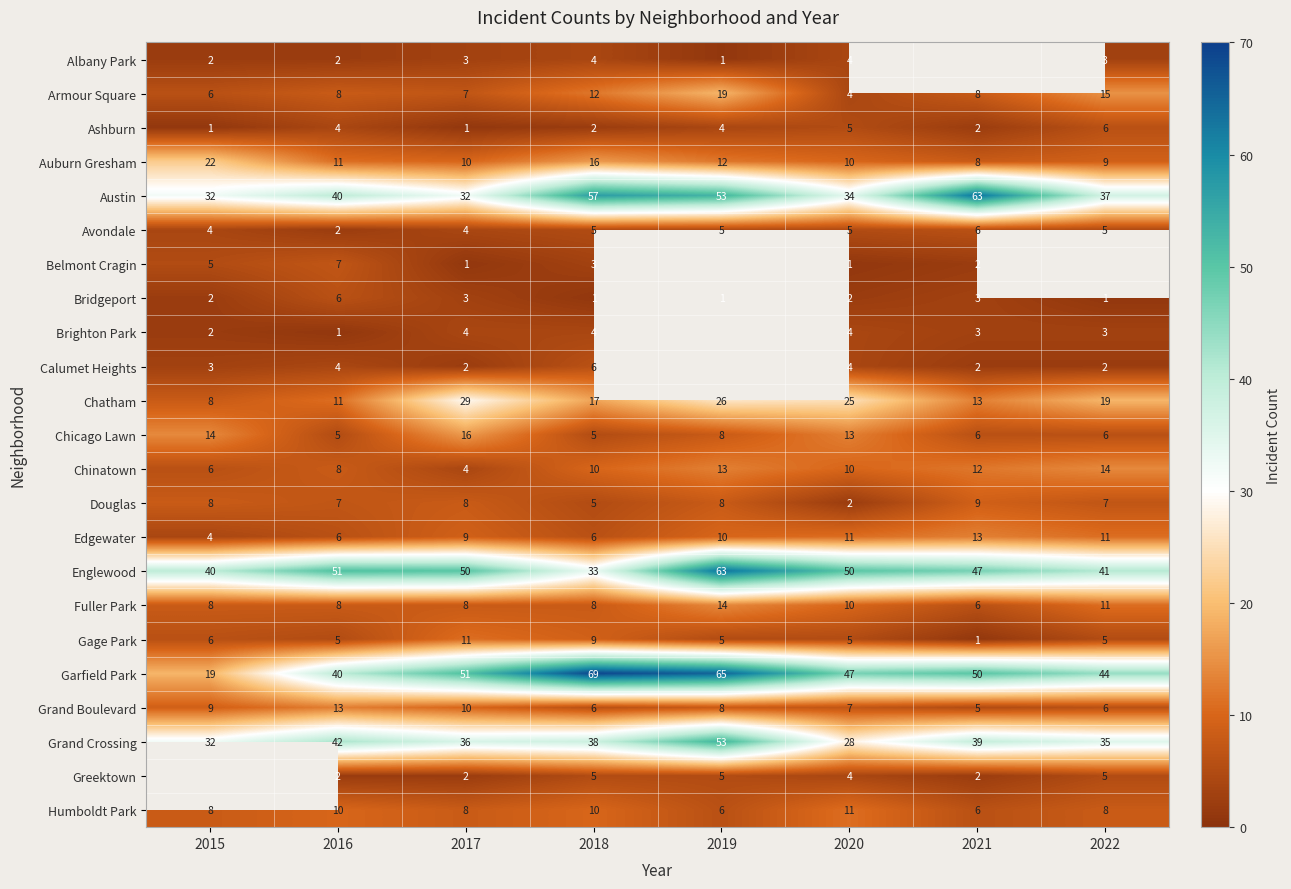

Where is Austin nearest to the value 47?

2019